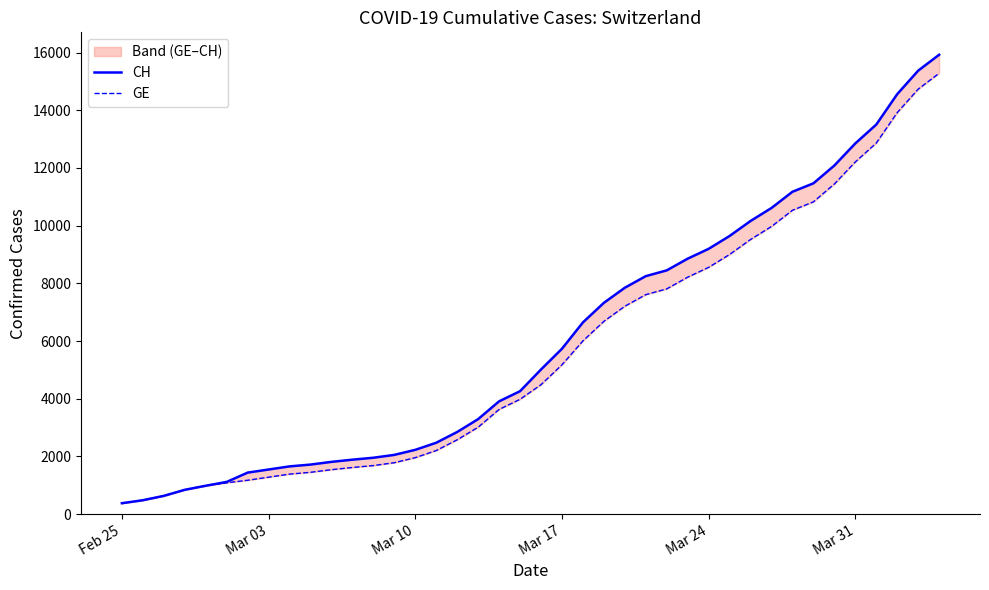

At how many categories does at least one series exceed 12641?

5